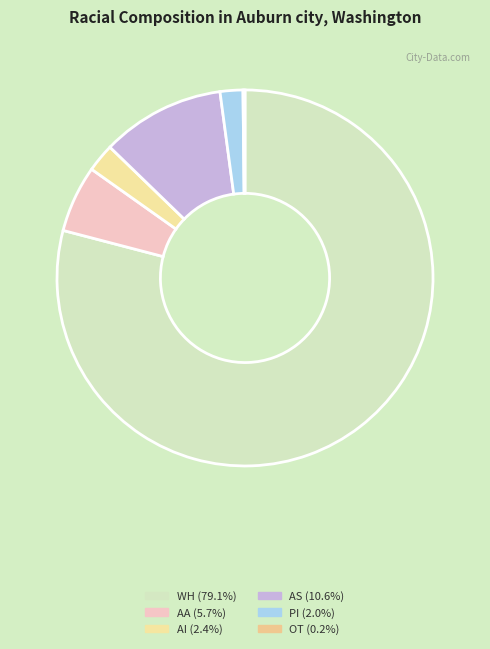

How many slices are in this pie chart?

6